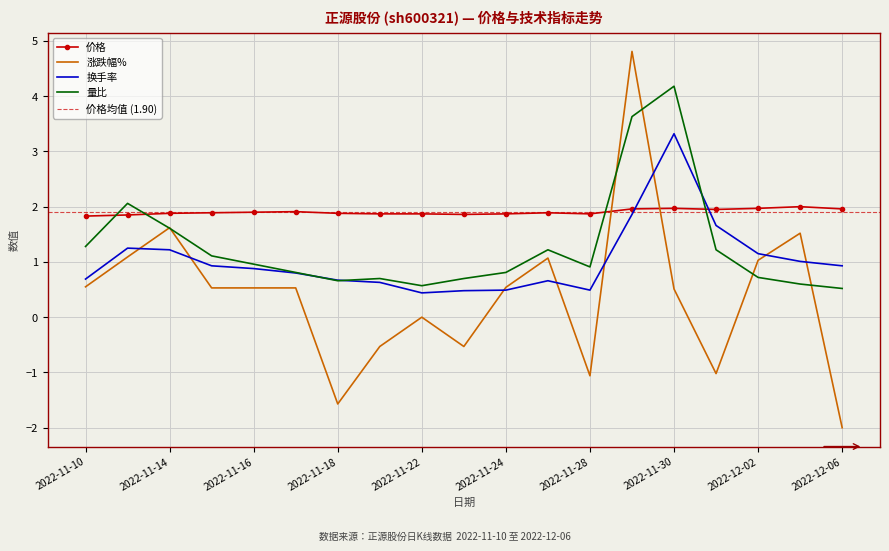

What is the maximum value shown in the chart?

4.8